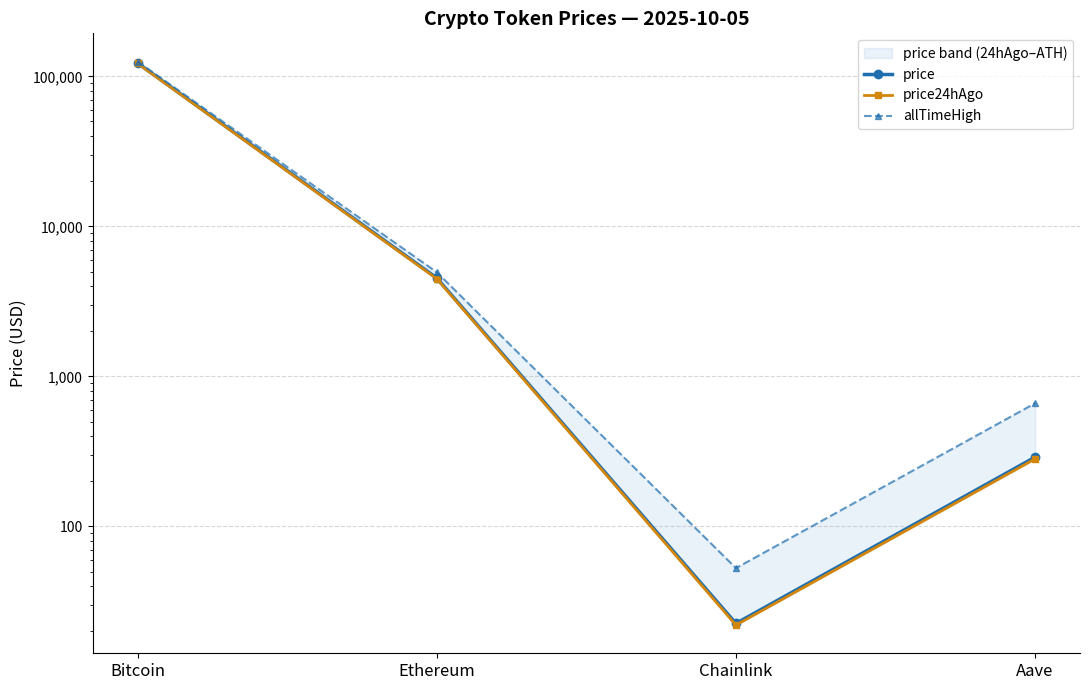

Reading left to right, what are all the values shown in this chart?

price: Bitcoin=122569.0	Ethereum=4525.4	Chainlink=22.5	Aave=289.4
price24hAgo: Bitcoin=121793.0	Ethereum=4472.2	Chainlink=22.0	Aave=281.7
allTimeHigh: Bitcoin=125506.0	Ethereum=4946.1	Chainlink=52.7	Aave=661.7